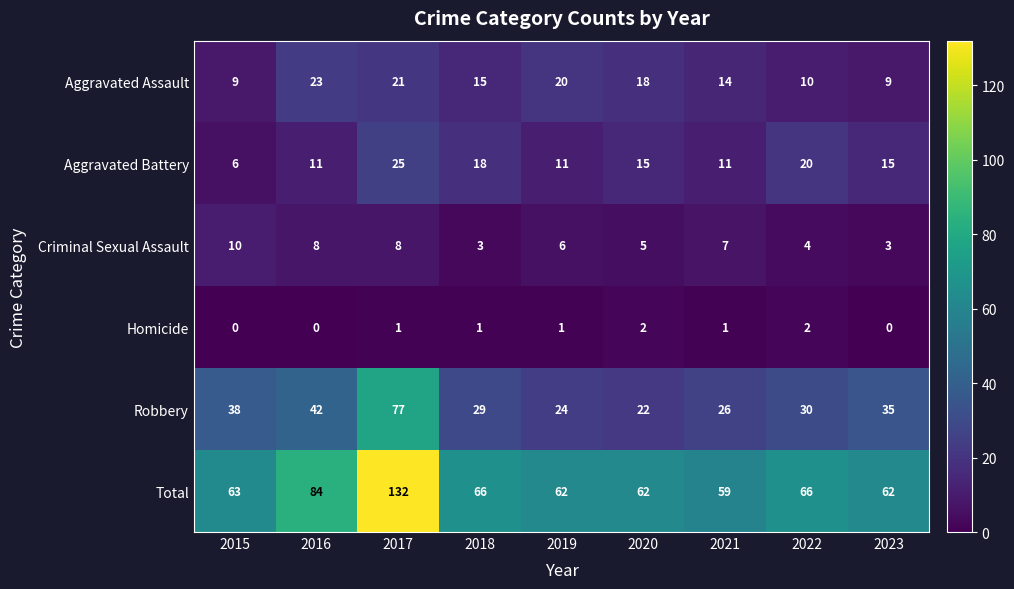

Which series changed the most between 2015 and 2019?

Robbery